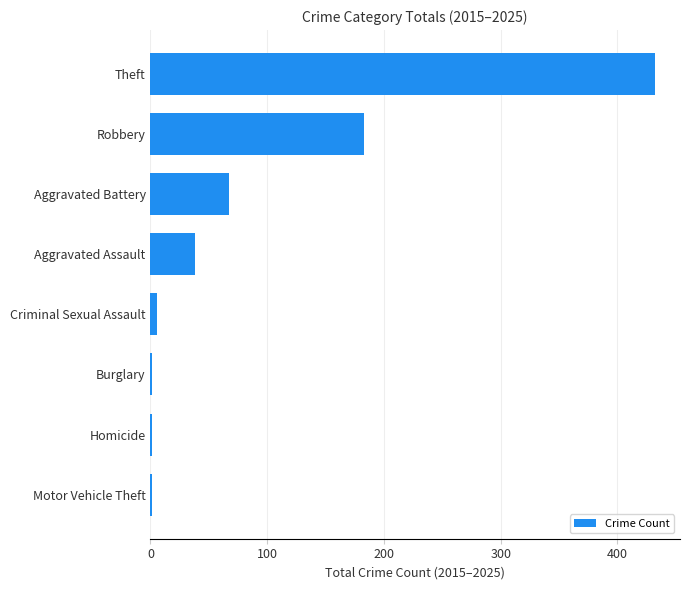

Count the number of categories in the chart.

8